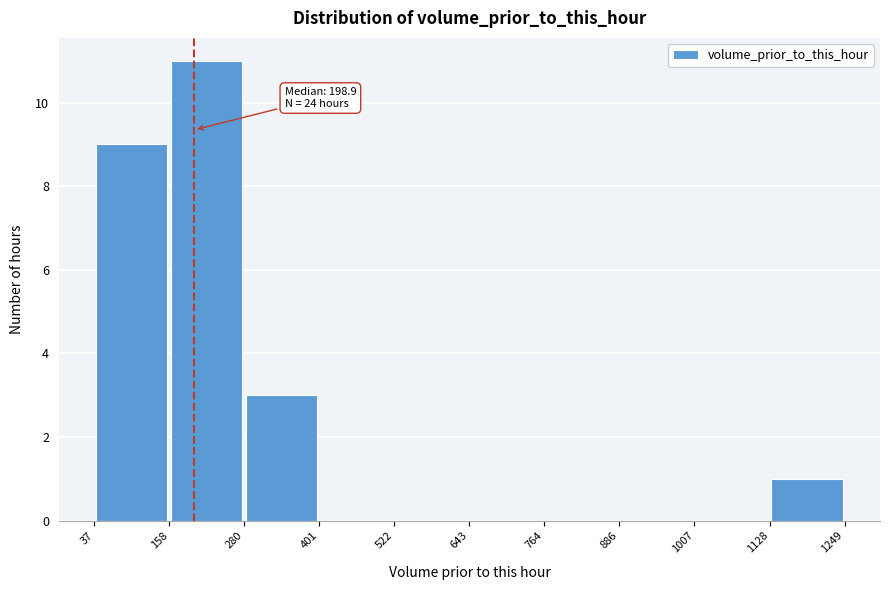

Over which range of the x-axis is the bar tallest?

158 to 280